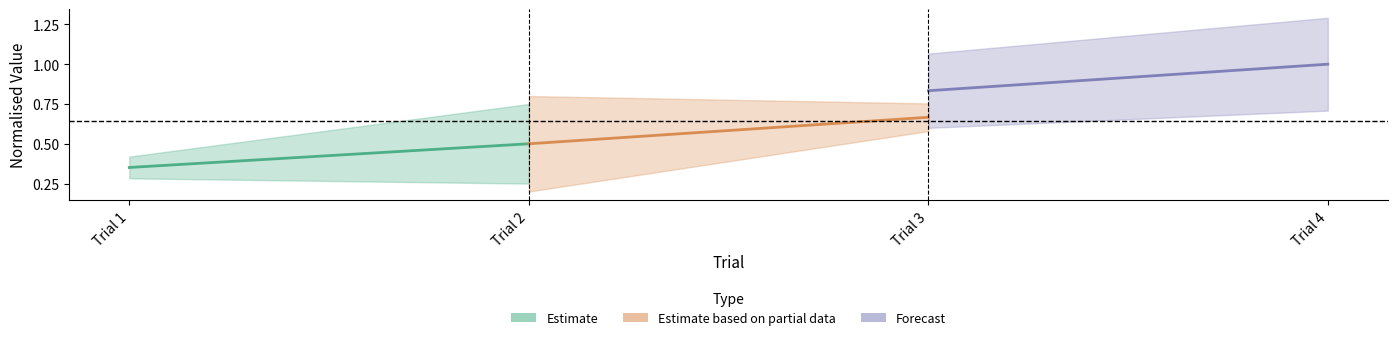

What are all the series names shown in the legend?

Estimate, Estimate based on partial data, Forecast